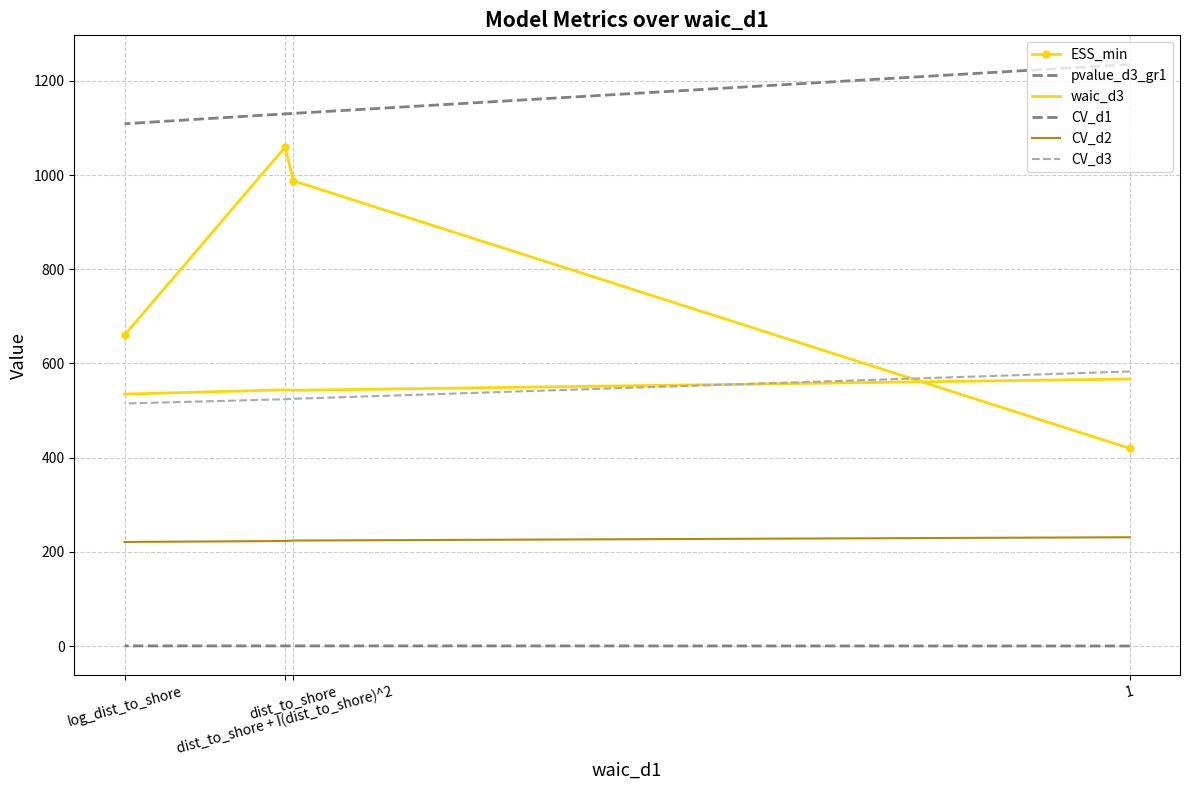

True or false: waic_d3 has more than 2 points higher than both neighbors.

False